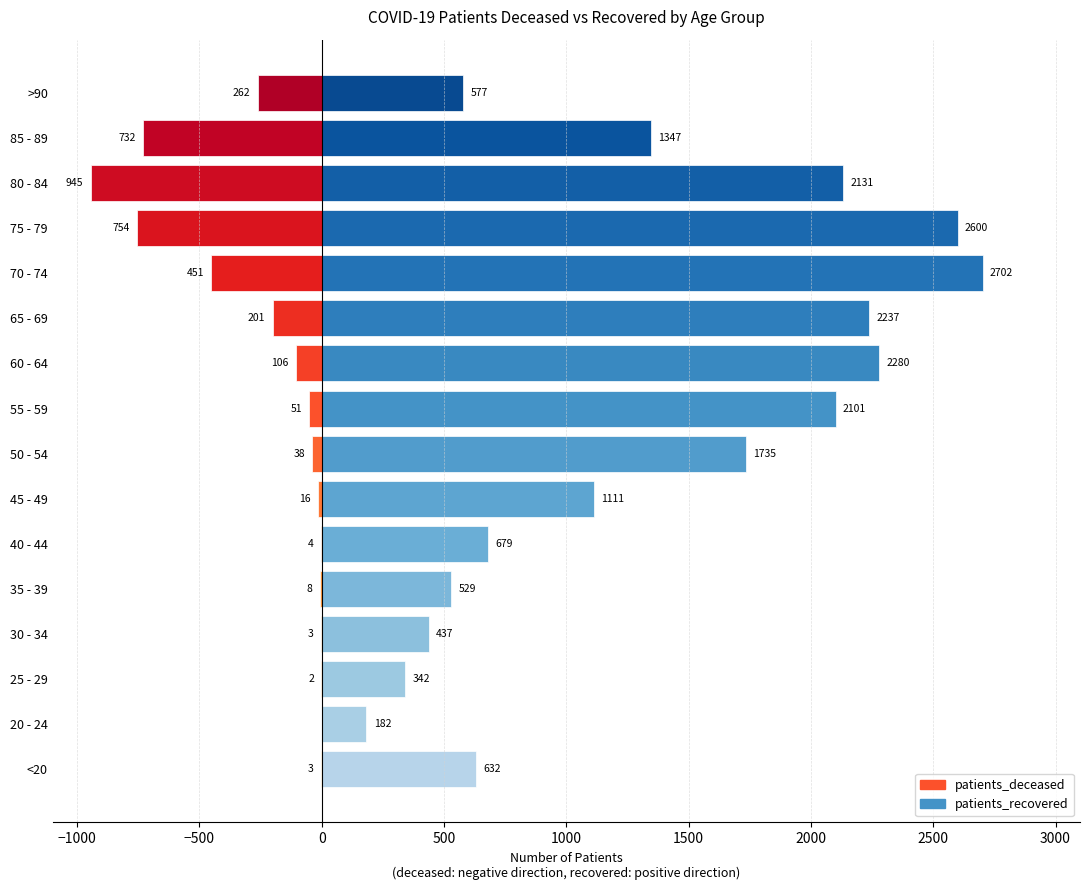

Rank the series by their maximum value, from lowest to highest.

patients_deceased, patients_recovered